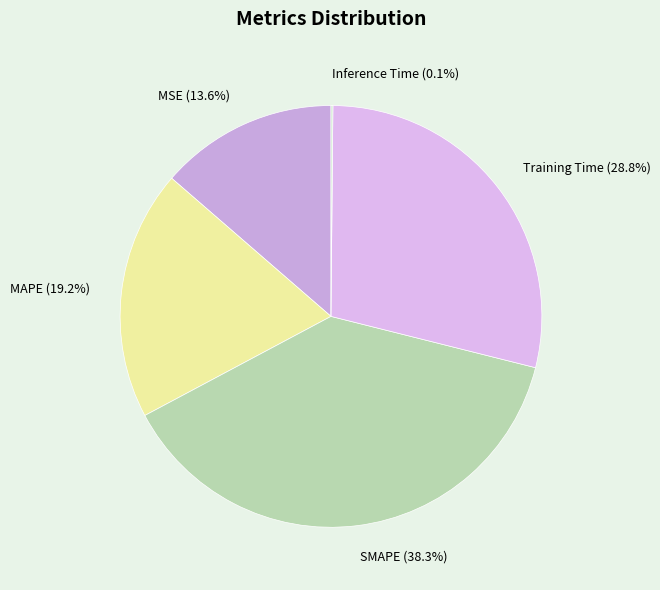

What percentage is the Training Time slice, to the nearest percent?

29%